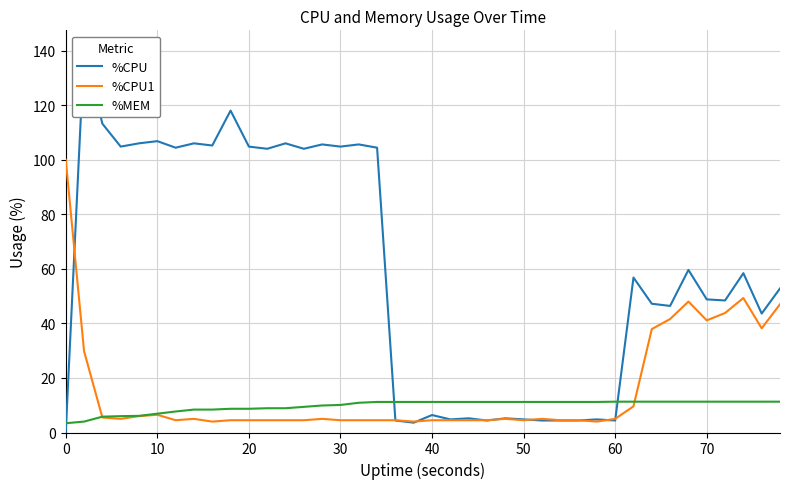

What is the highest value of the %CPU1 series?

100.0